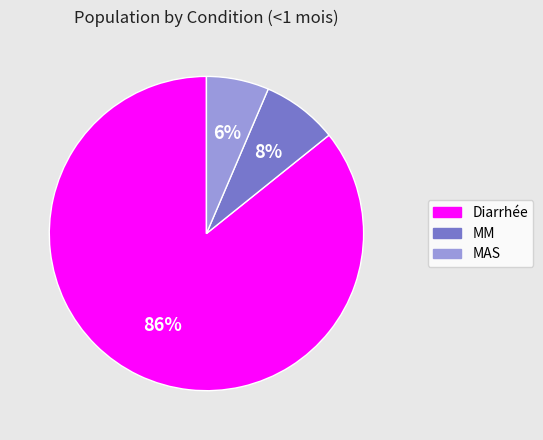

Which slice is the smallest?

MAS